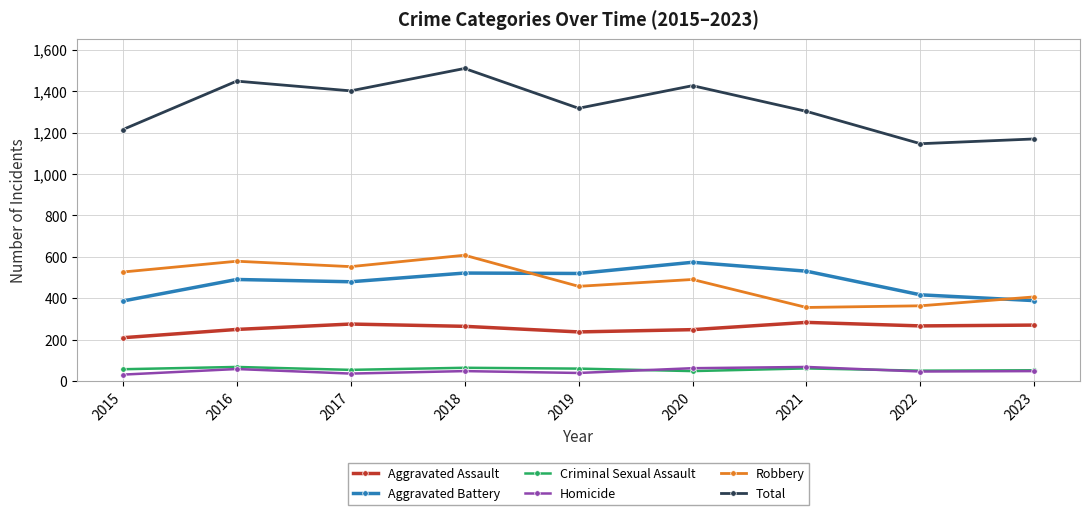

At 2019, list the series in order from smallest to largest.

Homicide, Criminal Sexual Assault, Aggravated Assault, Robbery, Aggravated Battery, Total